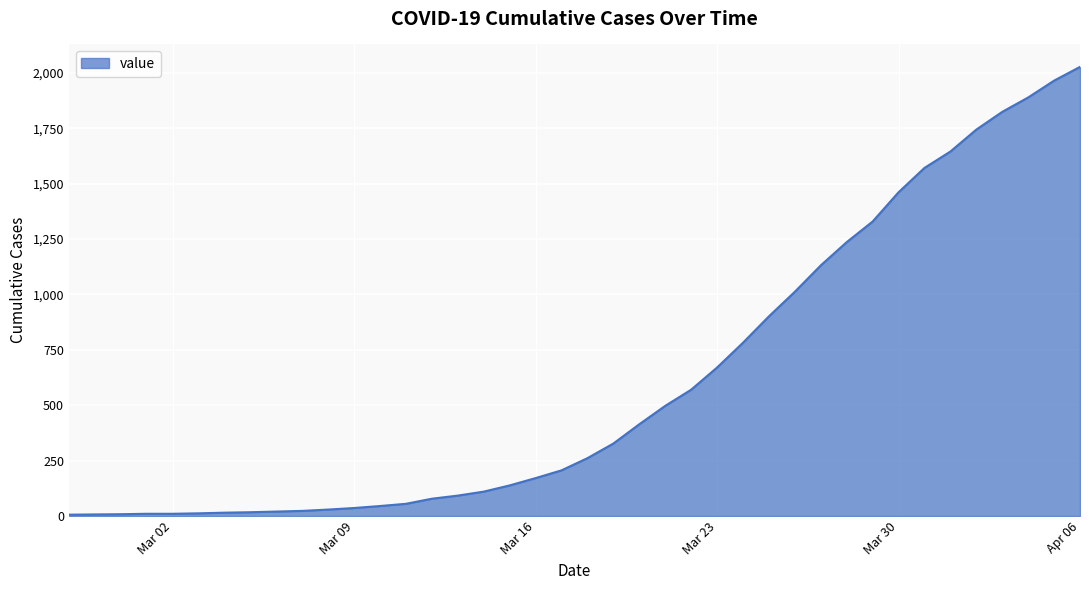

What is the maximum value shown in the chart?

2027